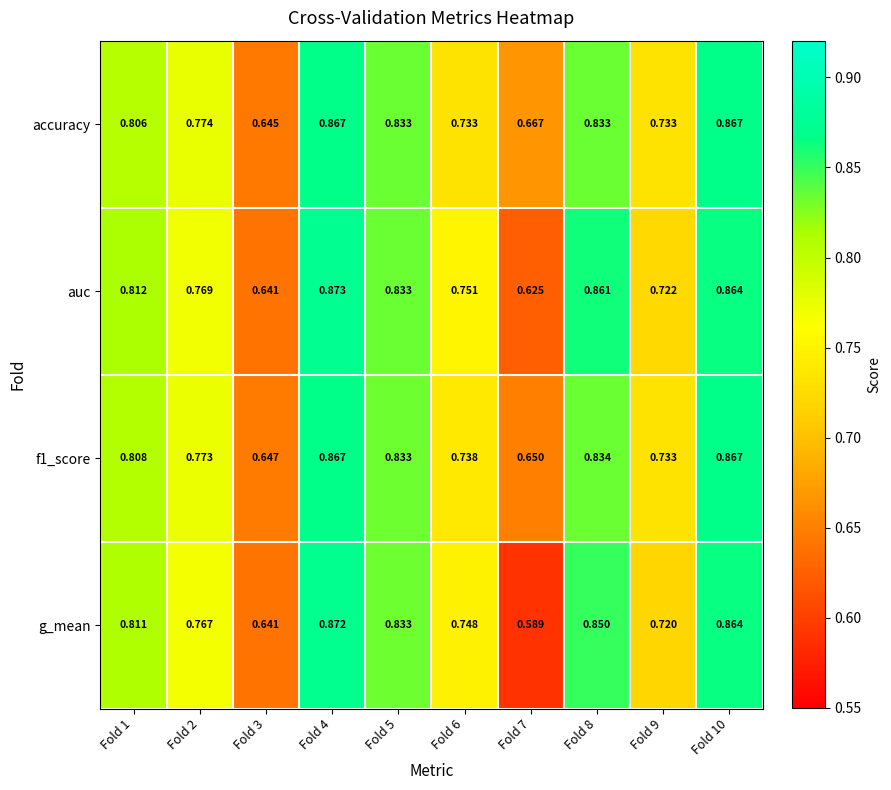

Which series changed the most between Fold 2 and Fold 3?

accuracy